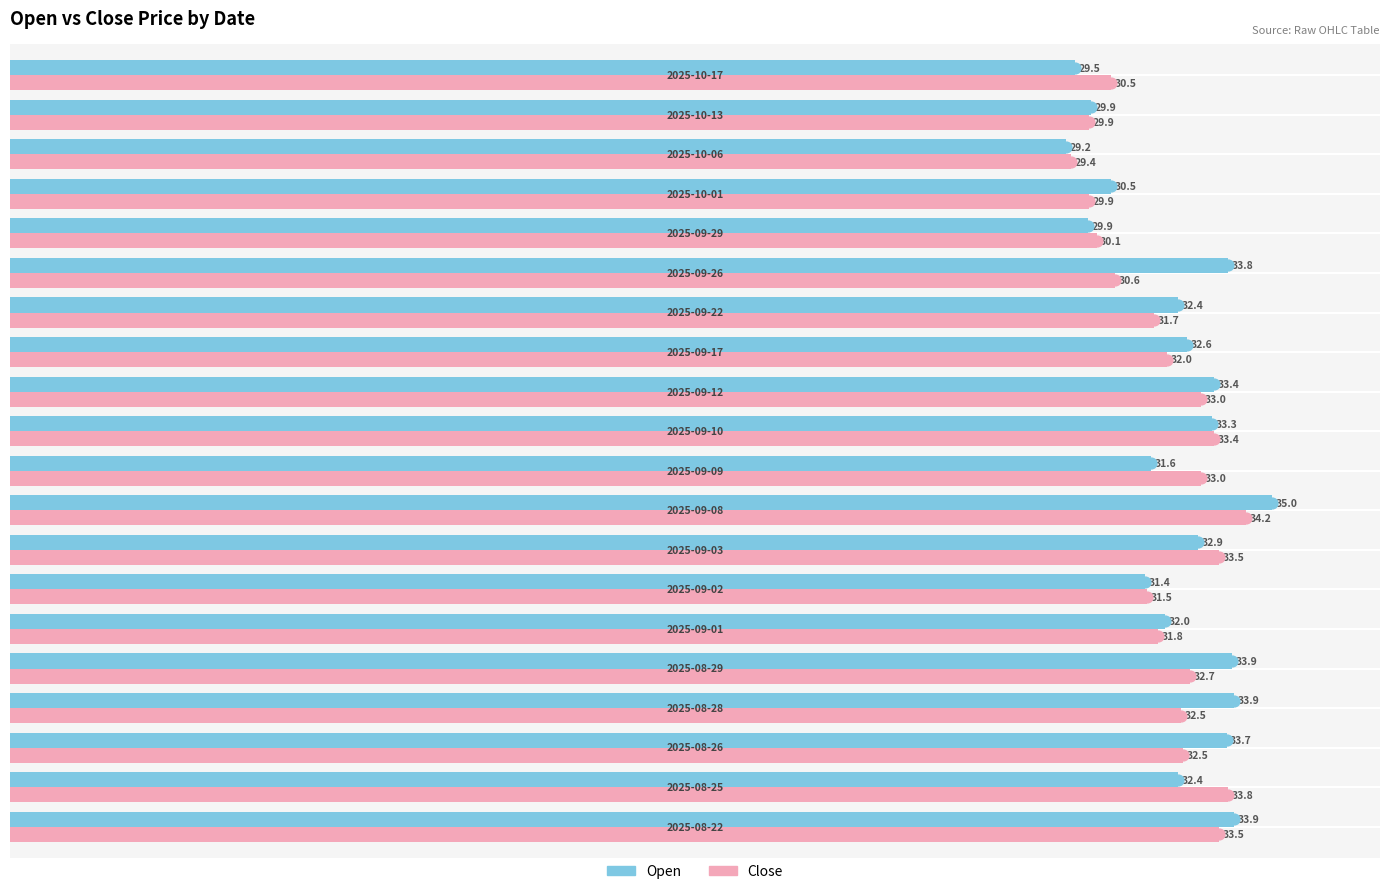

Which series has the largest total across all categories?

Open